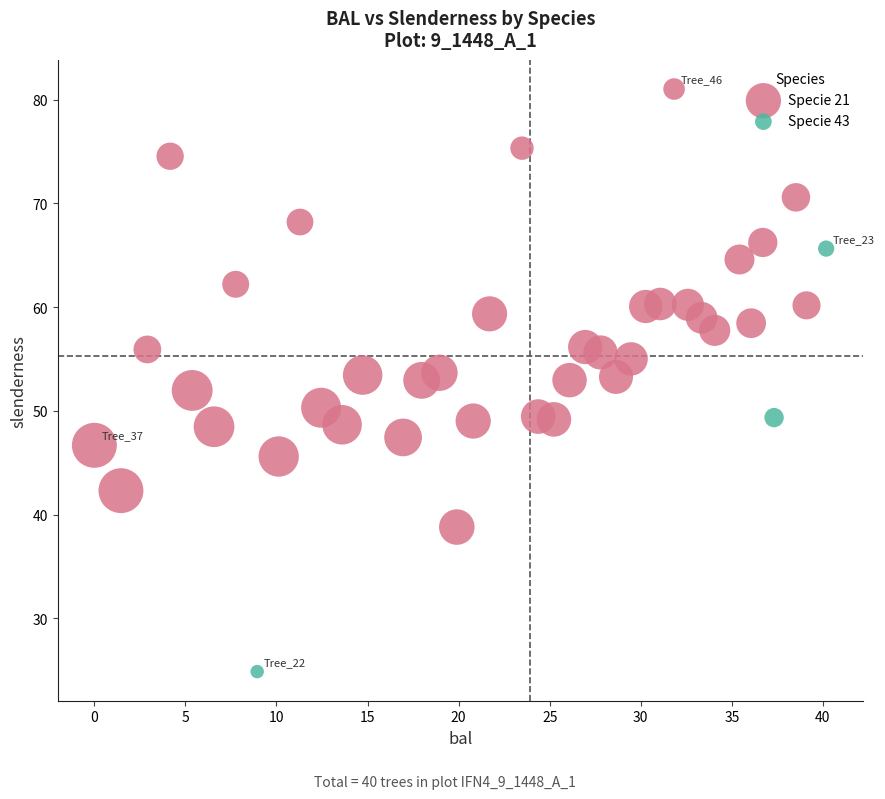

Which series reaches the minimum Y coordinate?

Specie 43